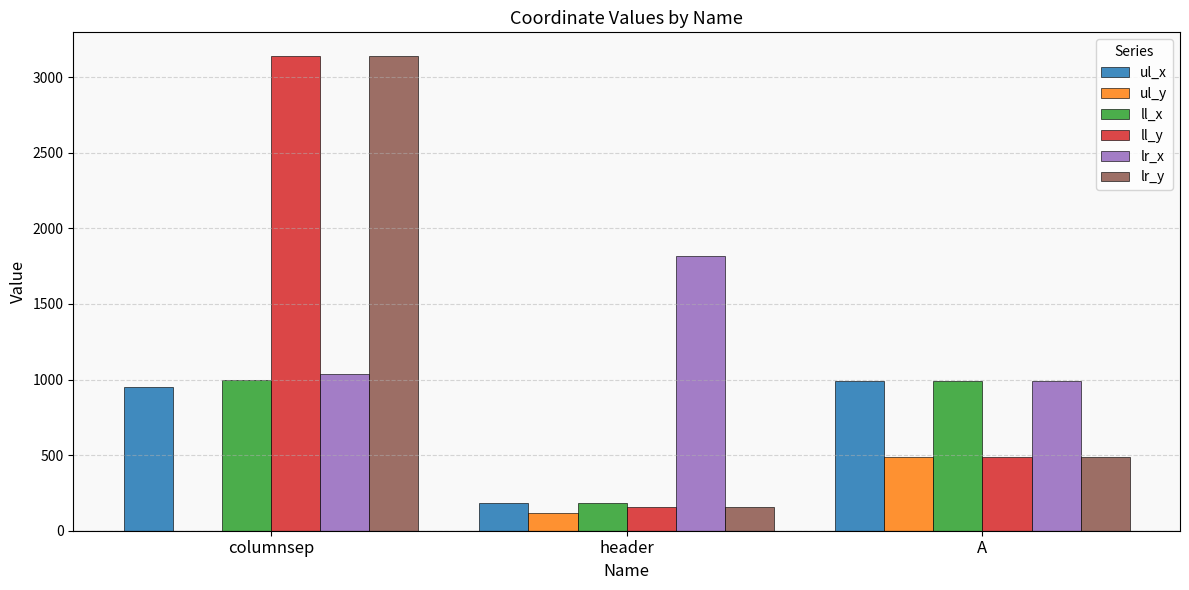

True or false: ll_x has a value of 437 at columnsep.

False